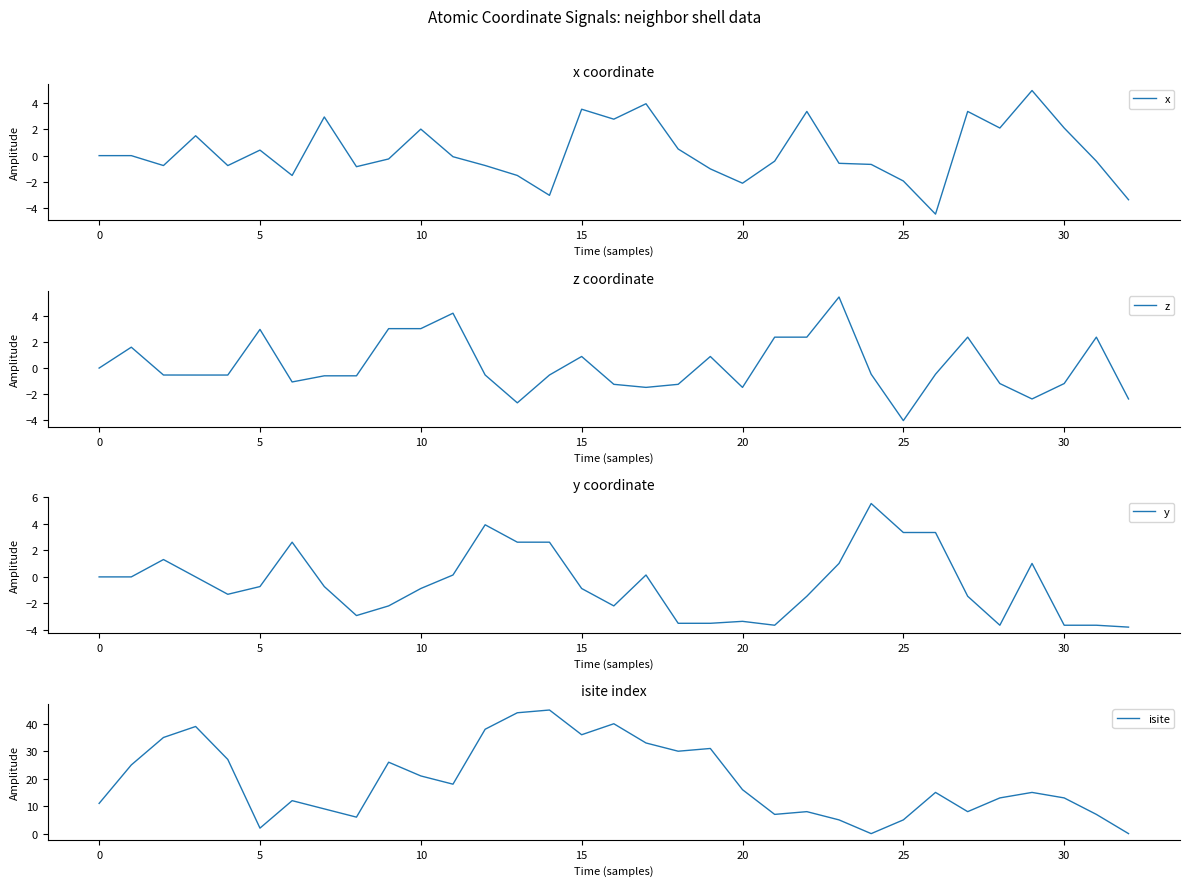

How many values in the isite series exceed 15?

16